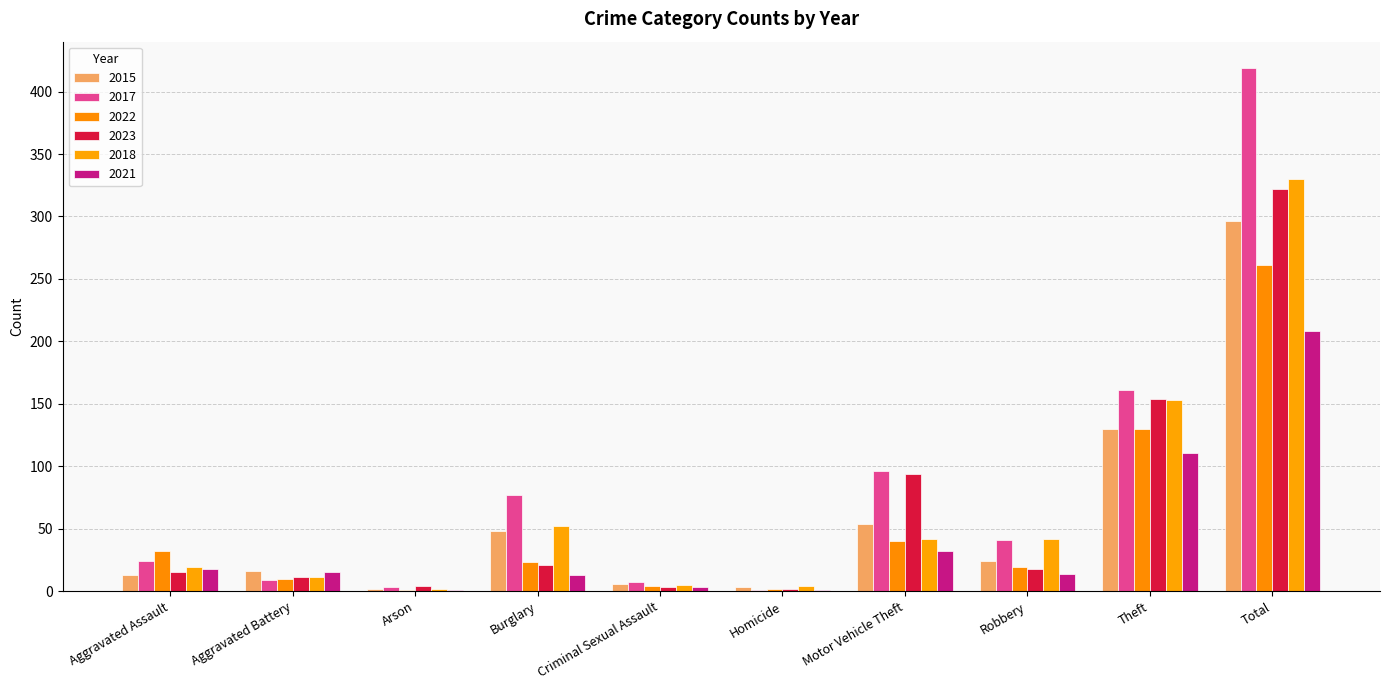

The value of 2021 at Robbery is 14. True or false?

True